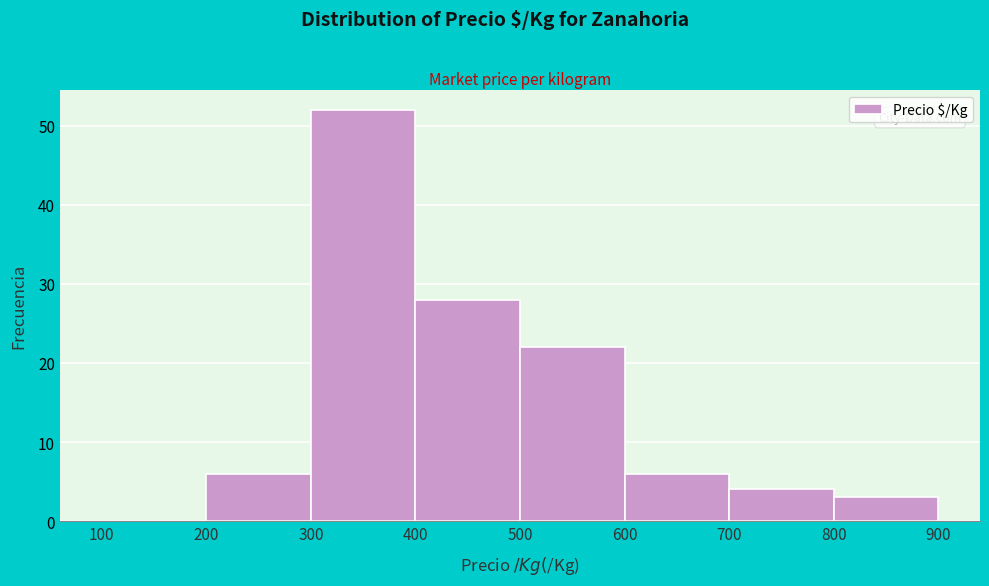

Which range on the x-axis has the tallest bar?

300 to 400